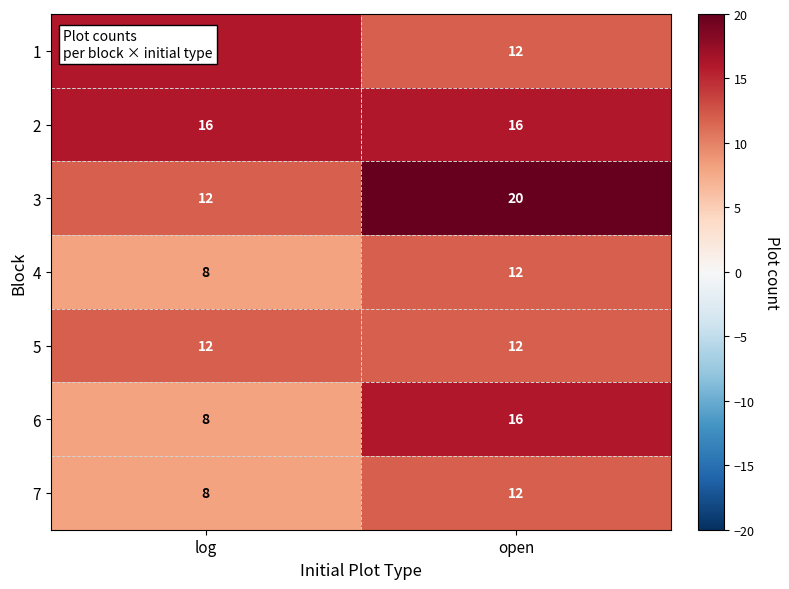

The value of 1 at open is 18. True or false?

False